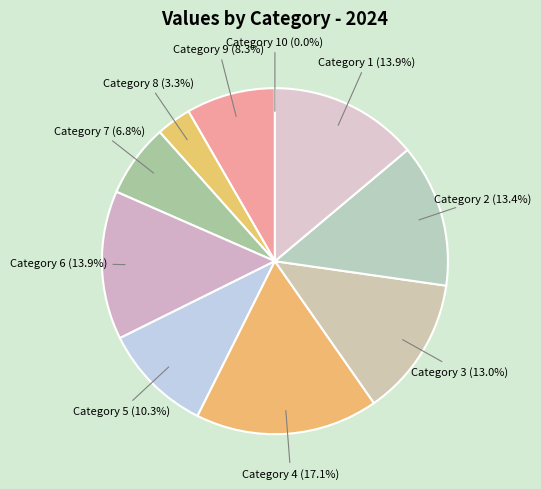

Count the number of slices in the pie.

10